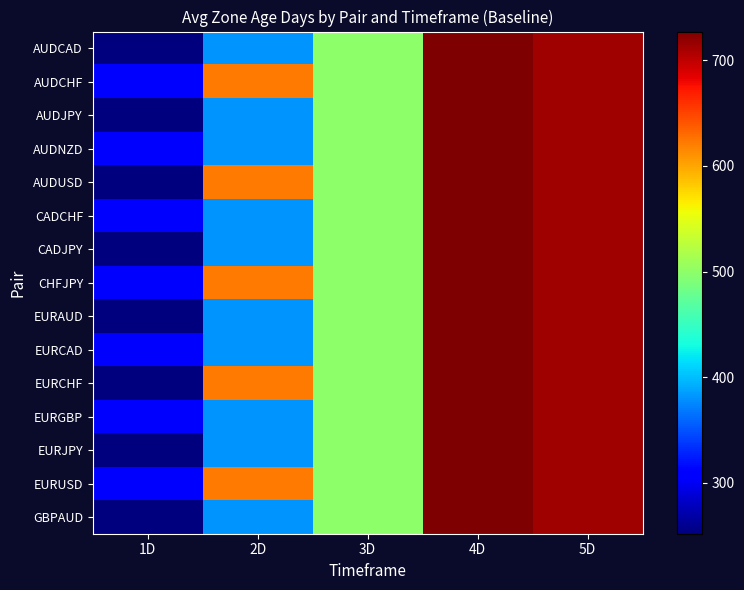

Reading left to right, transcribe all the data shown in this chart.

AUDCAD: 1D=251.9	2D=381.3	3D=499.2	4D=727.1	5D=713.9
AUDCHF: 1D=308.7	2D=623.0	3D=499.2	4D=727.1	5D=713.9
AUDJPY: 1D=251.9	2D=381.3	3D=499.2	4D=727.1	5D=713.9
AUDNZD: 1D=308.7	2D=381.3	3D=499.2	4D=727.1	5D=713.9
AUDUSD: 1D=251.9	2D=623.0	3D=499.2	4D=727.1	5D=713.9
CADCHF: 1D=308.7	2D=381.3	3D=499.2	4D=727.1	5D=713.9
CADJPY: 1D=251.9	2D=381.3	3D=499.2	4D=727.1	5D=713.9
CHFJPY: 1D=308.7	2D=623.0	3D=499.2	4D=727.1	5D=713.9
EURAUD: 1D=251.9	2D=381.3	3D=499.2	4D=727.1	5D=713.9
EURCAD: 1D=308.7	2D=381.3	3D=499.2	4D=727.1	5D=713.9
EURCHF: 1D=251.9	2D=623.0	3D=499.2	4D=727.1	5D=713.9
EURGBP: 1D=308.7	2D=381.3	3D=499.2	4D=727.1	5D=713.9
EURJPY: 1D=251.9	2D=381.3	3D=499.2	4D=727.1	5D=713.9
EURUSD: 1D=308.7	2D=623.0	3D=499.2	4D=727.1	5D=713.9
GBPAUD: 1D=251.9	2D=381.3	3D=499.2	4D=727.1	5D=713.9